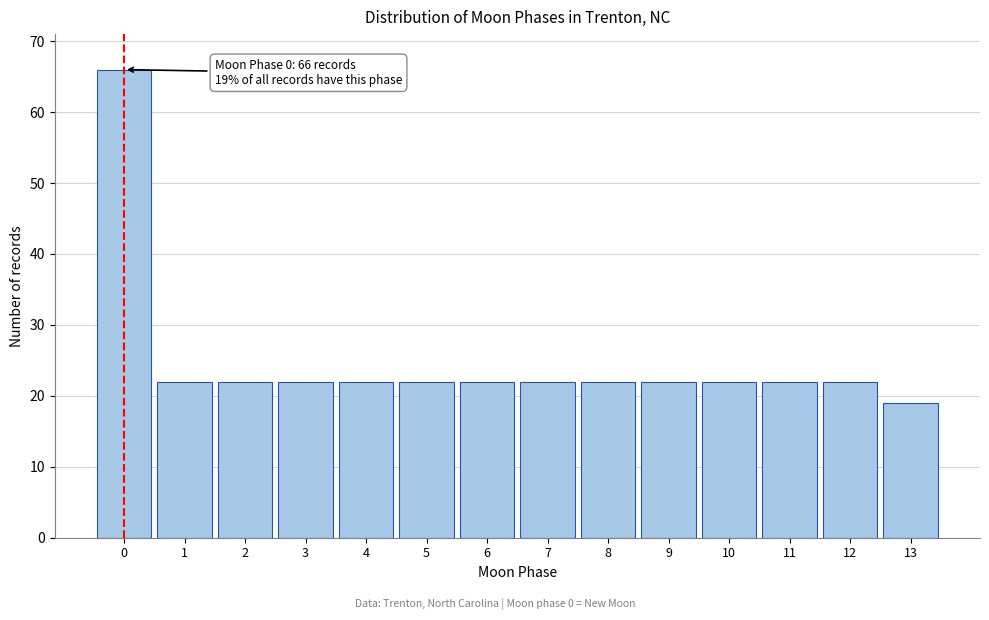

Reading left to right, what are all the values shown in this chart?

66	22	22	22	22	22	22	22	22	22	22	22	22	19